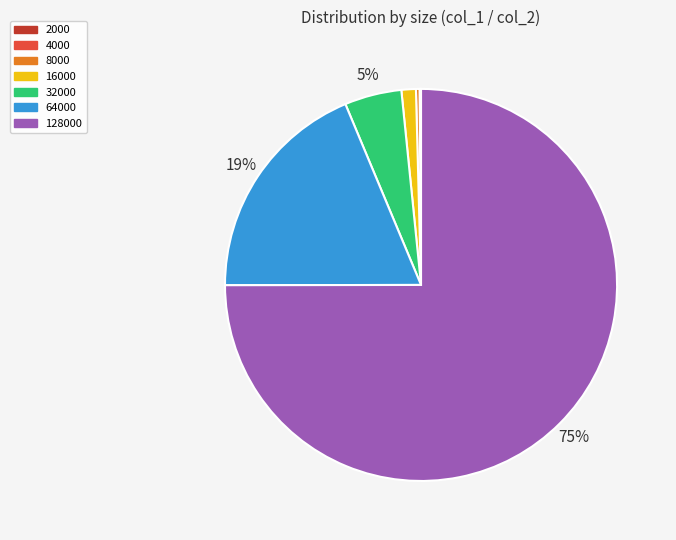

Is there a majority slice in this chart?

Yes